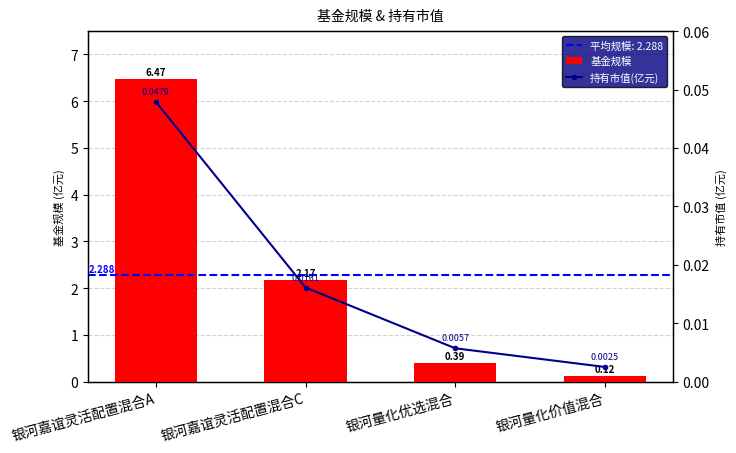

What is the label of the 3rd bar from the left?

银河量化优选混合